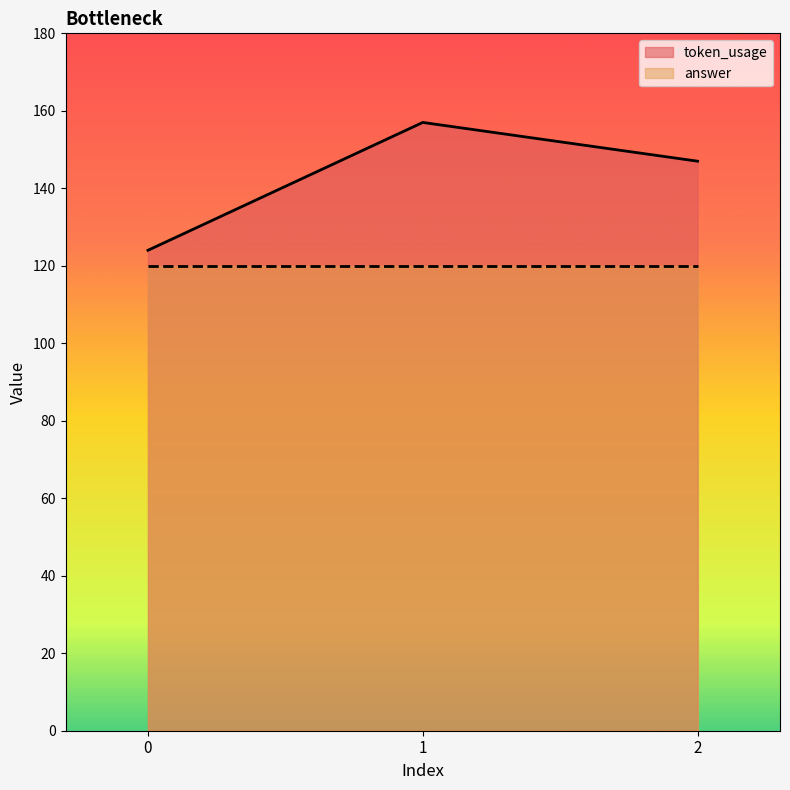

How many lines are shown in the chart?

2